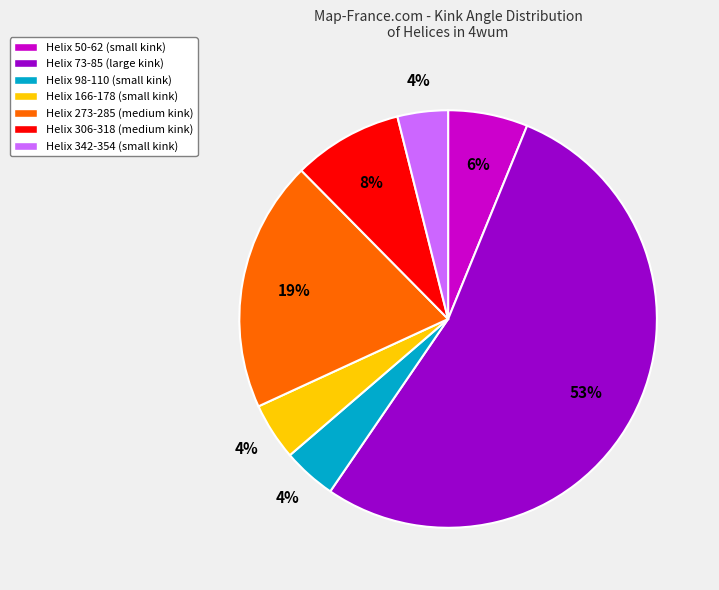

Does Helix 273-285 (medium kink) account for over 50% of the chart?

No